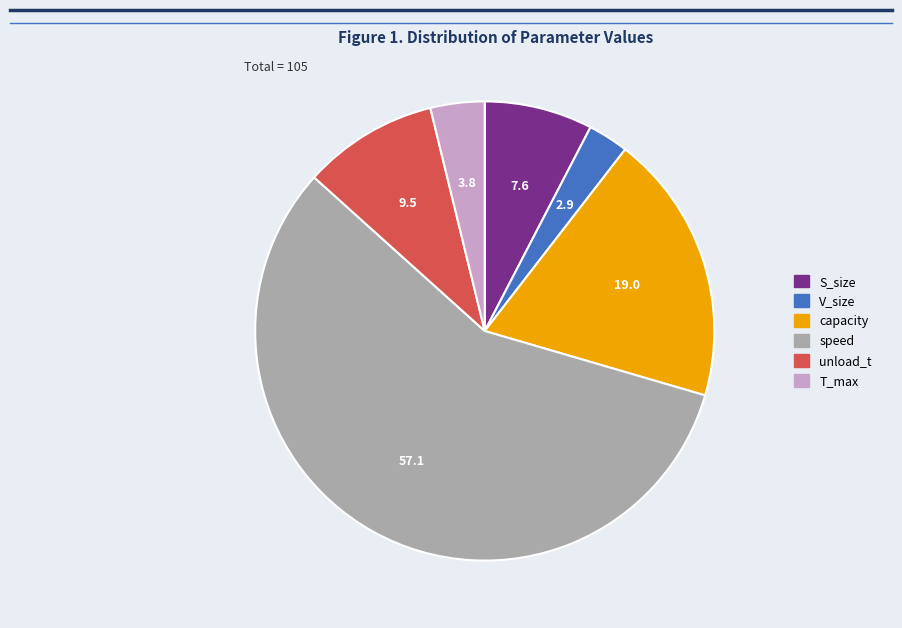

Rank the categories by value from lowest to highest.

V_size, T_max, S_size, unload_t, capacity, speed